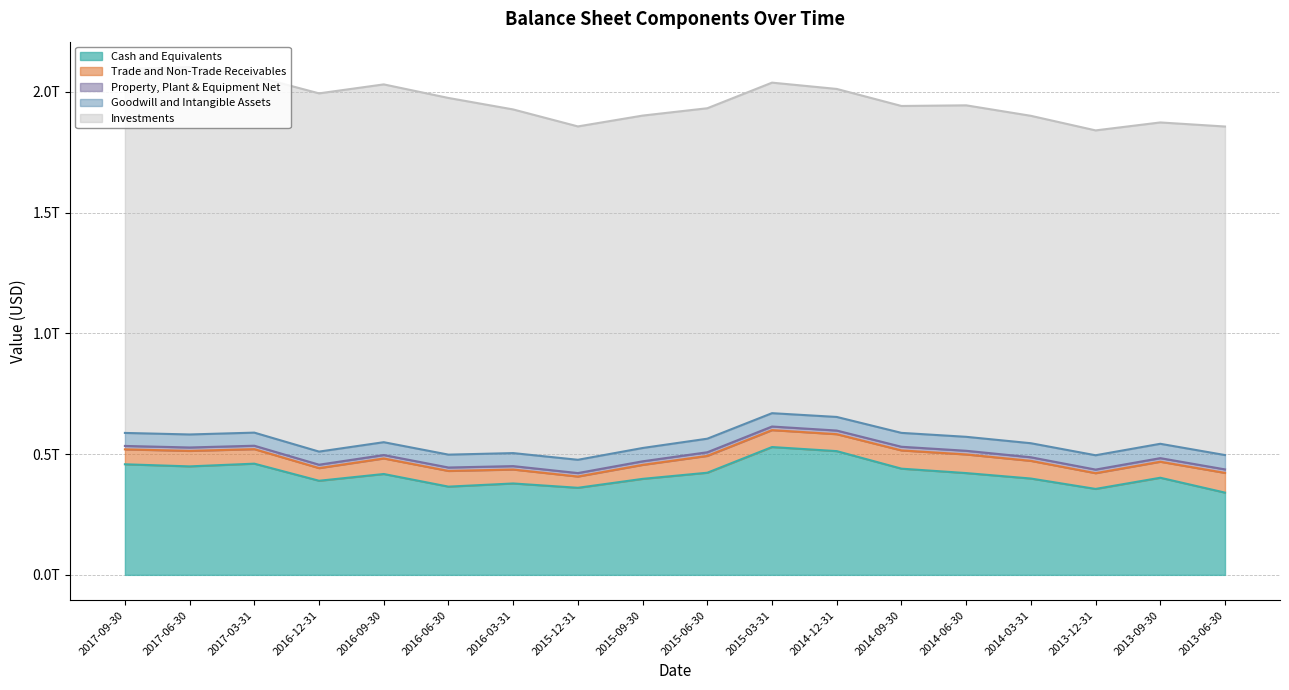

True or false: Property, Plant & Equipment Net has more than 2 points higher than both neighbors.

True